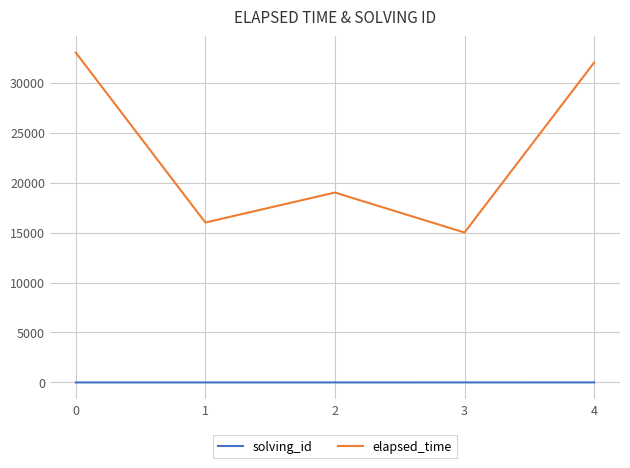

True or false: solving_id has a value of 5 at 4.

True